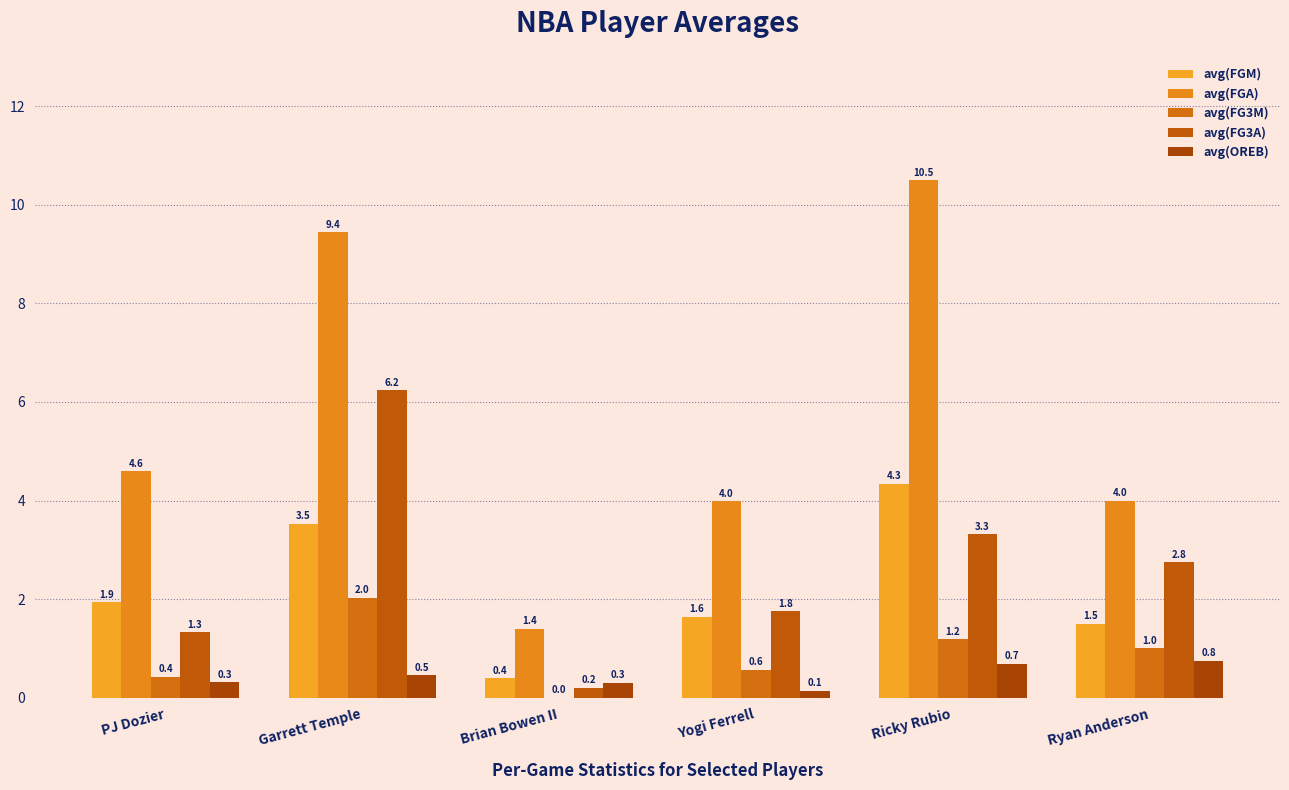

What is the sum of the avg(OREB) values at Ricky Rubio and PJ Dozier?

1.0